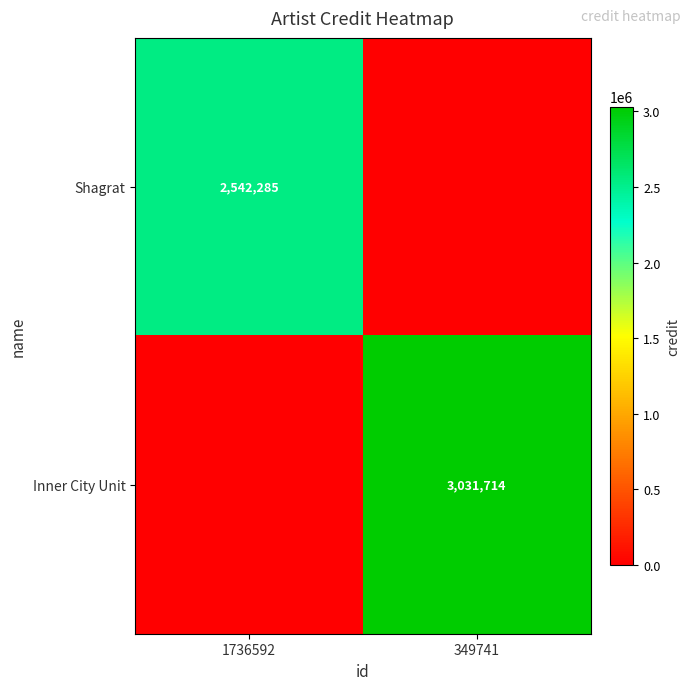

Which label corresponds to the smallest value in the chart?

349741